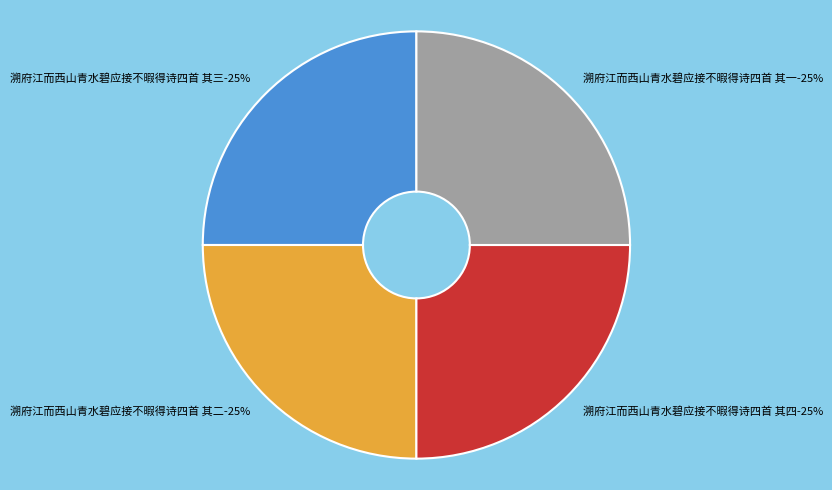

How many segments does this pie chart have?

4